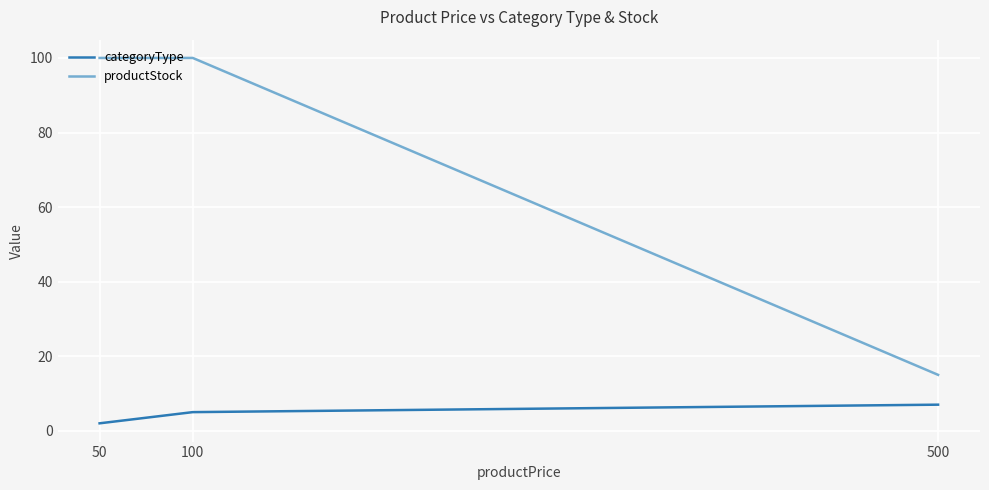

Which series changed the most between 50 and 500?

productStock